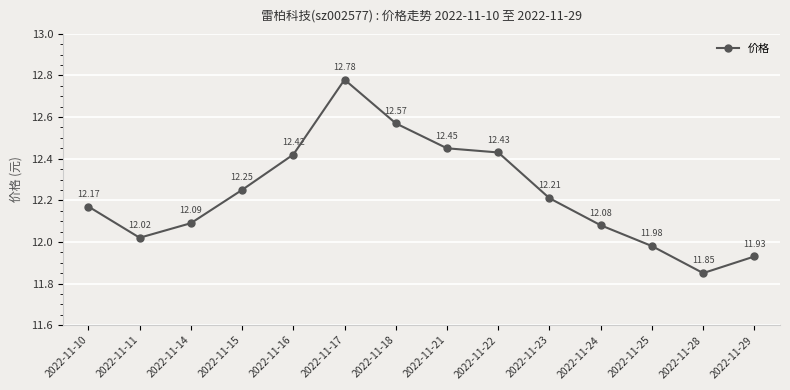

How many points are higher than both their immediate neighbors (excluding endpoints)?

1